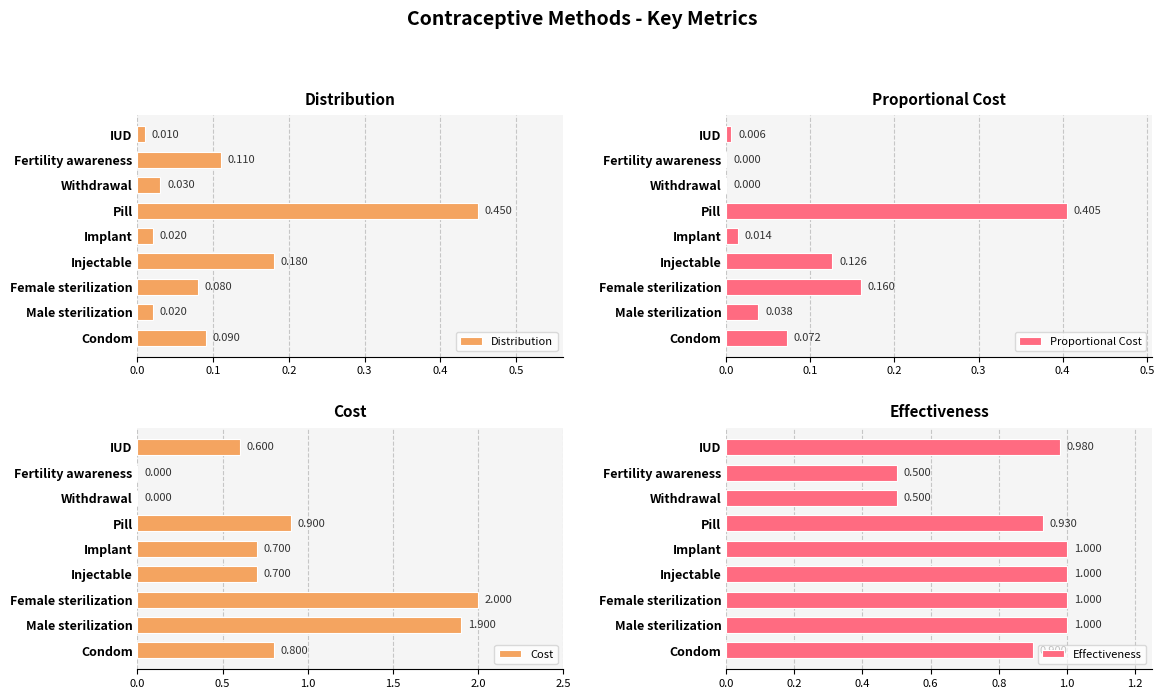

What are all the series names shown in the legend?

Distribution, Proportional Cost, Cost, Effectiveness